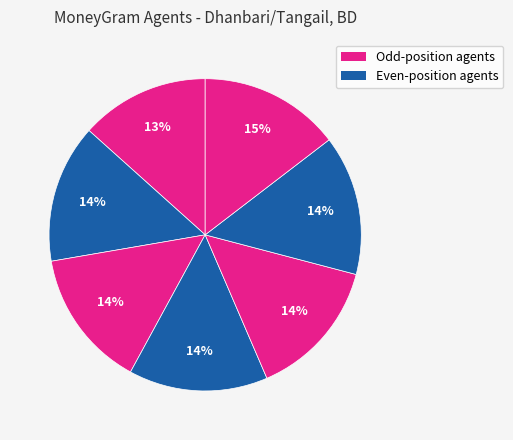

Is there any slice that represents more than half of the pie?

No